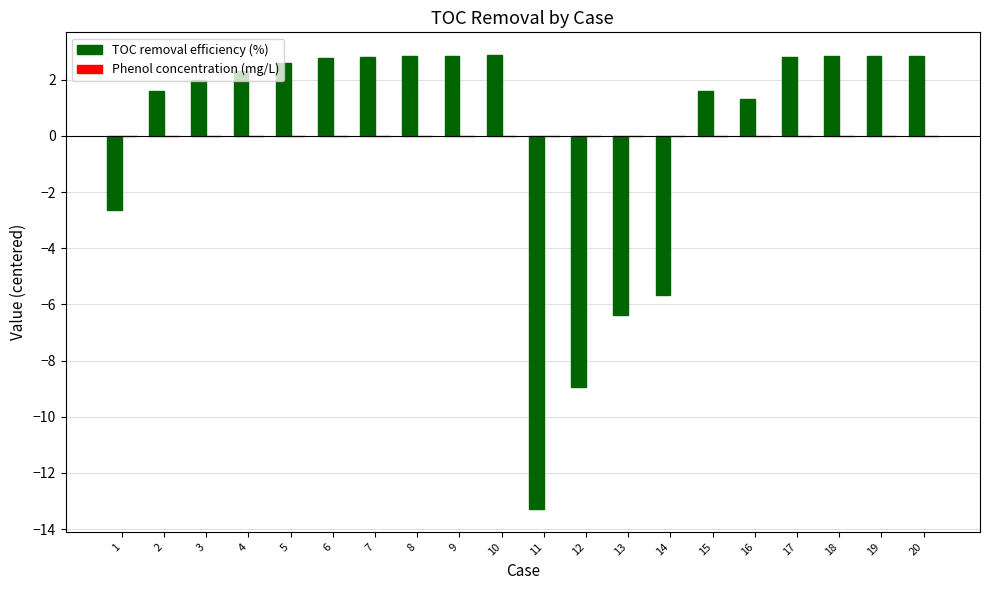

What is the value of the 20th bar from the left?

2.8